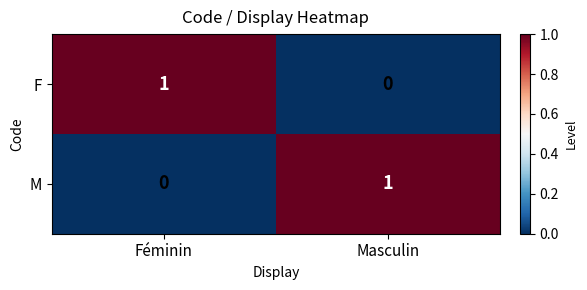

Reading right to left, list all the values displayed in this chart.

F: 0	1
M: 1	0